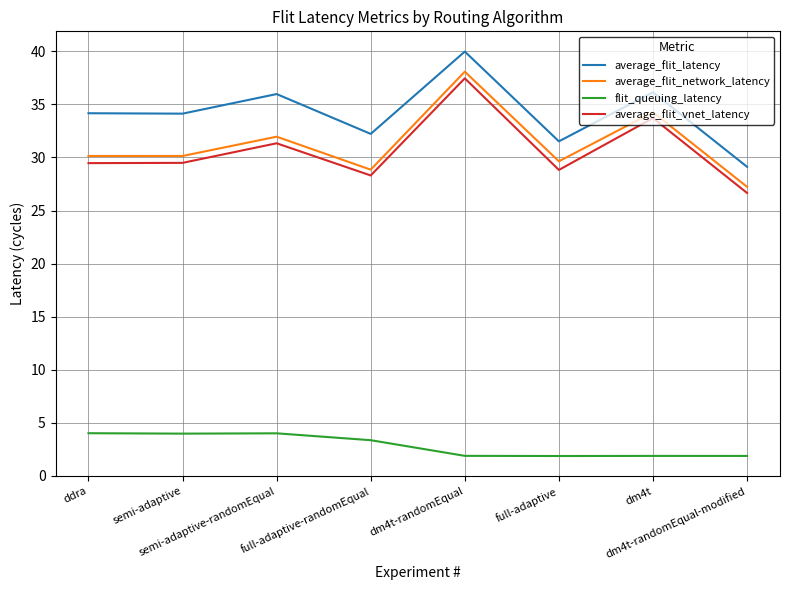

Does the chart display data point markers on the line(s)?

No